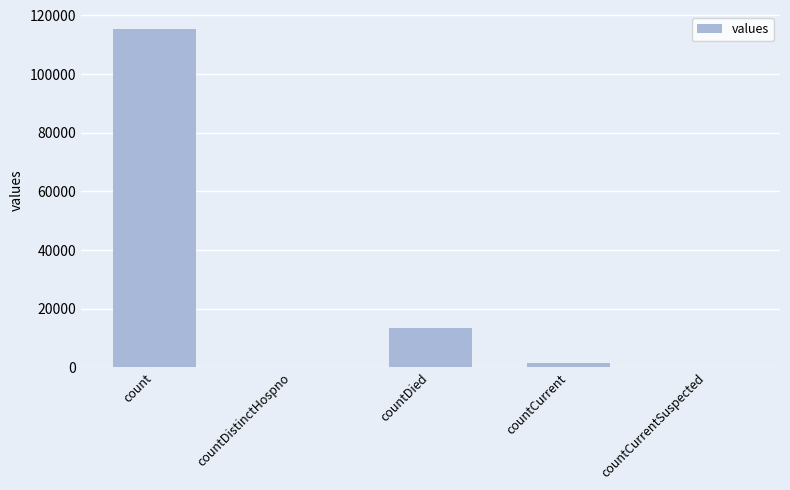

What is the change in value from count to countDistinctHospno?

-115379